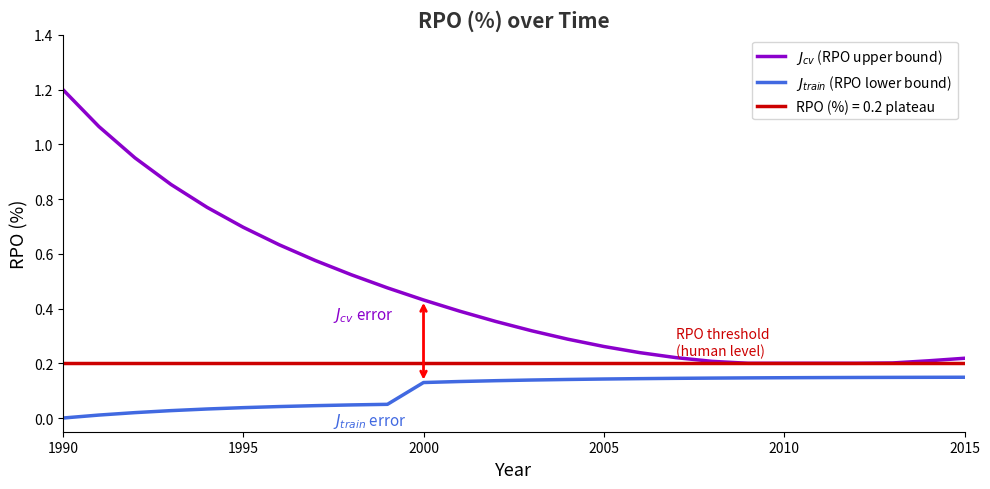

True or false: $J_{cv}$ (RPO upper bound) and $J_{train}$ (RPO lower bound) intersect in this chart.

False